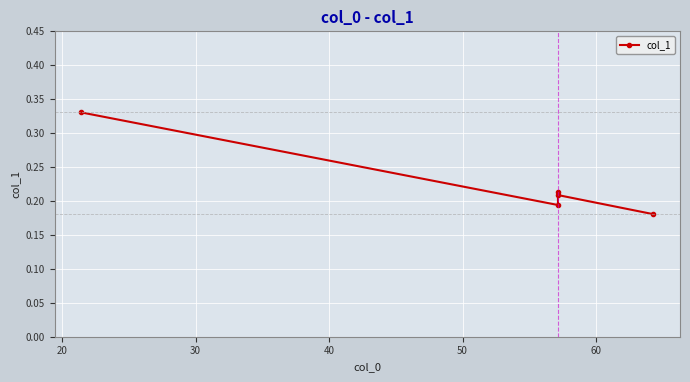

How many interior local peaks (higher than both neighbors) does the data have?

1